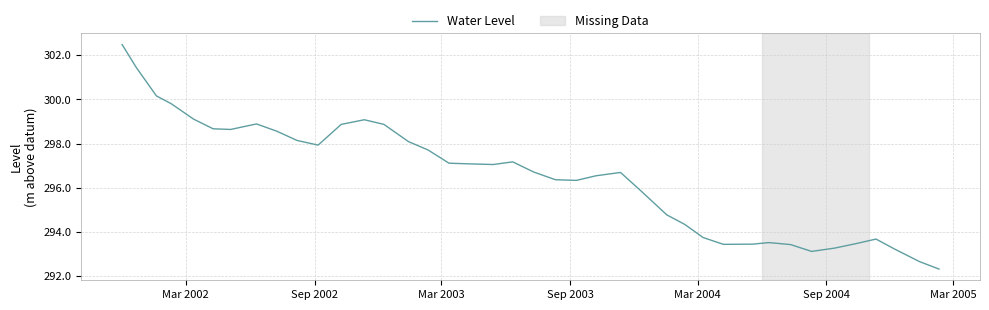

True or false: the data has more than 1 interior local peaks.

True